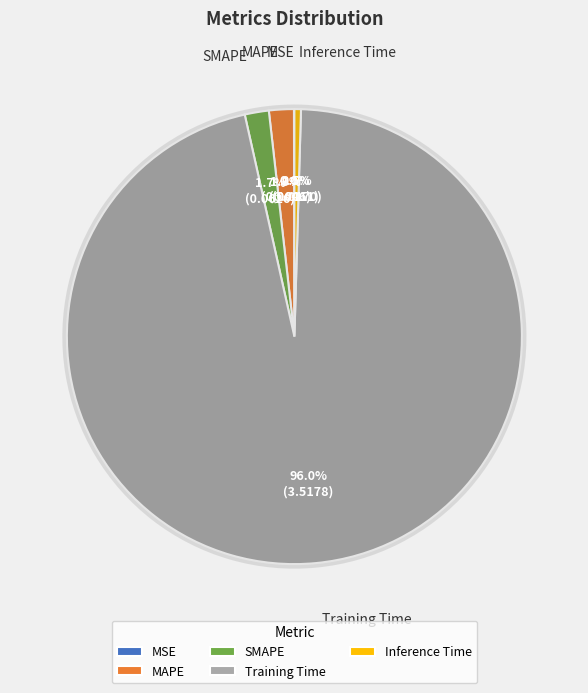

True or false: Training Time accounts for 96% of the total.

True